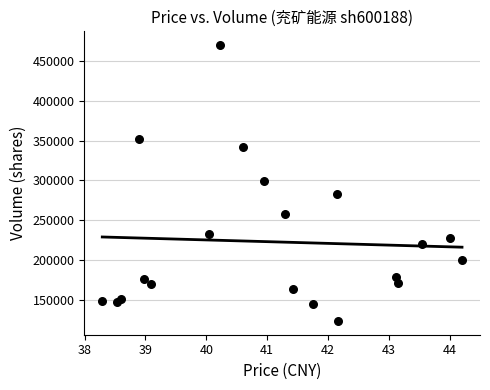

What is the range of Y values (max minus min)?

346357